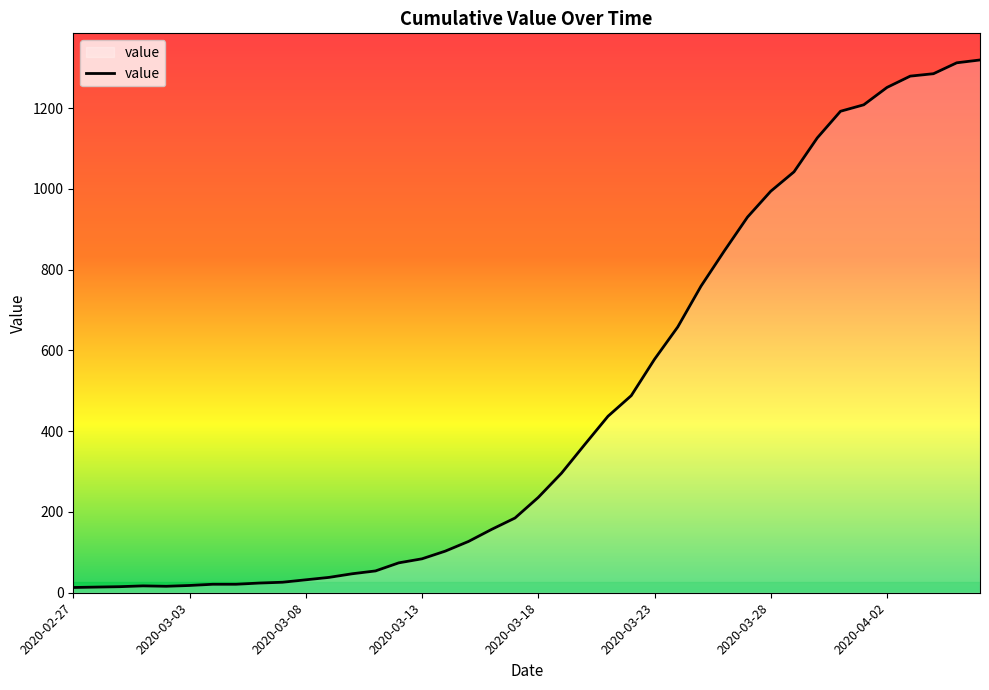

What is the difference between the maximum and minimum values?

1306